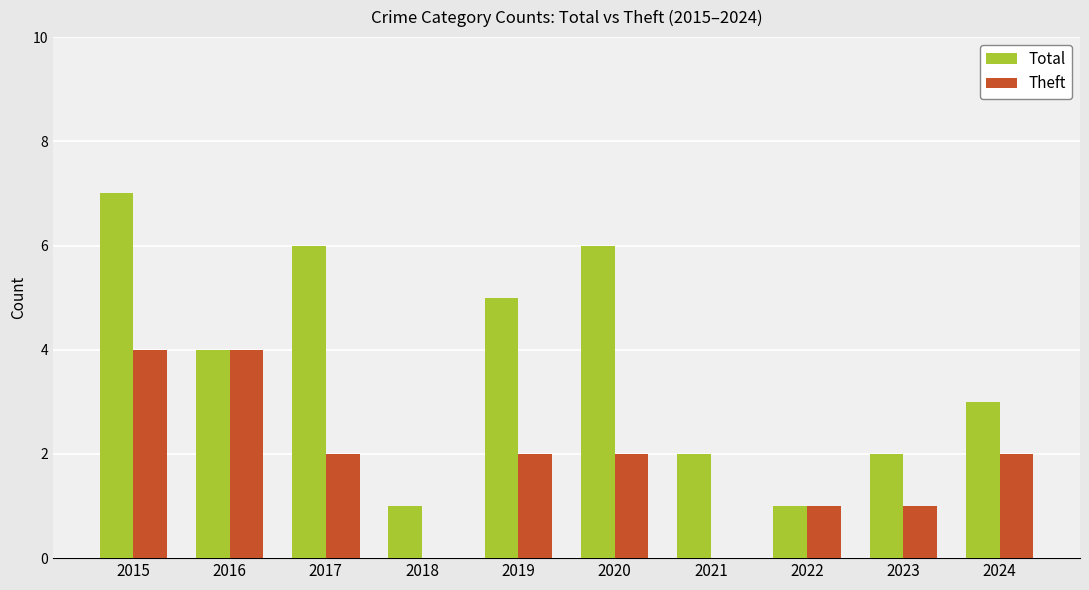

How many Total values are between 2 and 6?

7